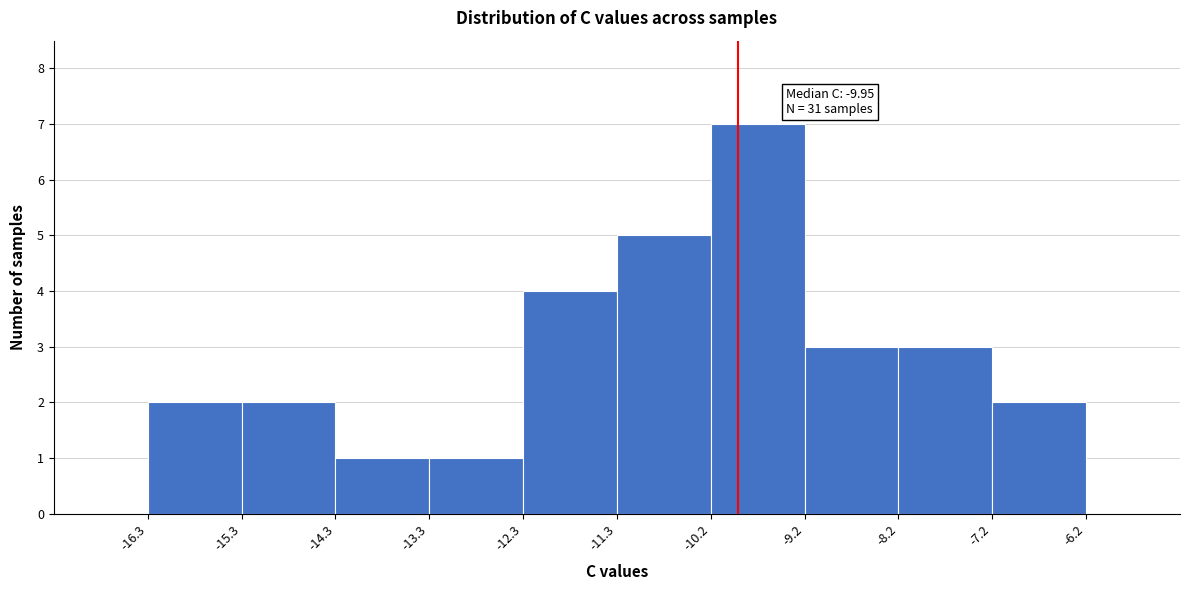

Over which range of the x-axis is the bar tallest?

-10.2 to -9.2